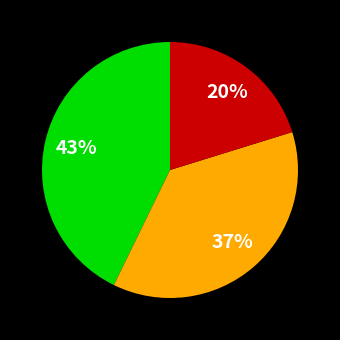

Is there any slice that represents more than half of the pie?

No